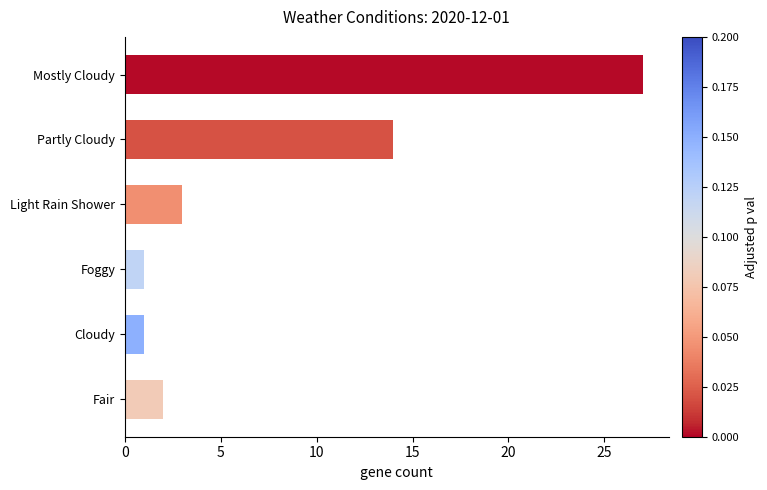

What is the ratio of the value at Partly Cloudy to the value at Light Rain Shower?

4.7